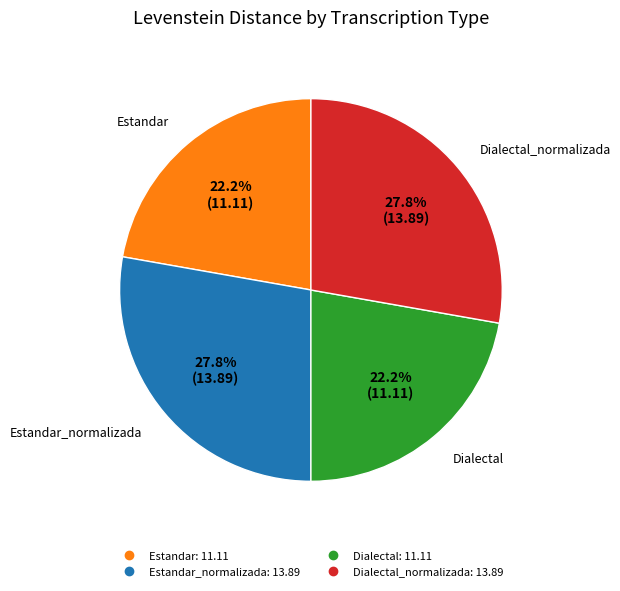

To the nearest percent, what is the difference between the largest and smallest slice percentages?

6%